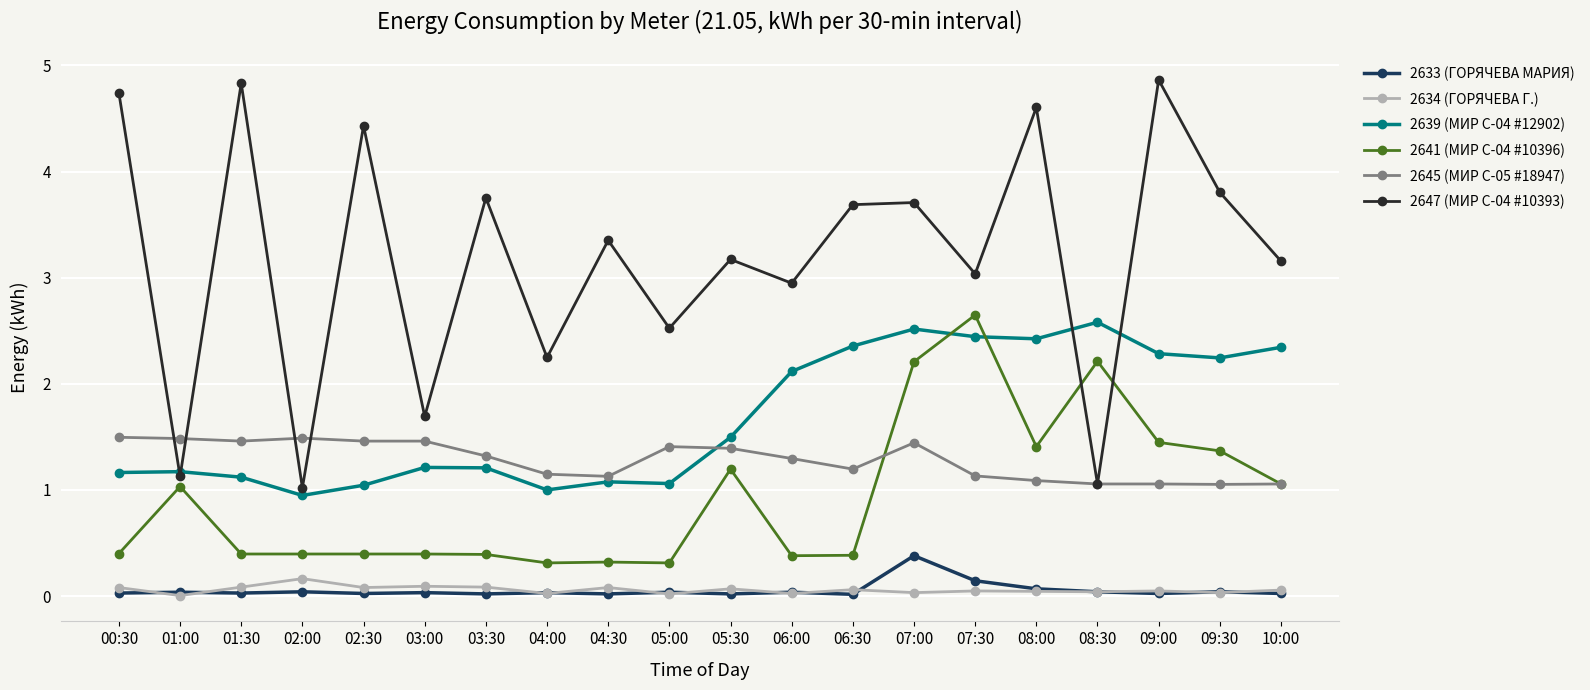

True or false: 2633 (ГОРЯЧЕВА МАРИЯ) has a value of 0.0 at 05:30.

True